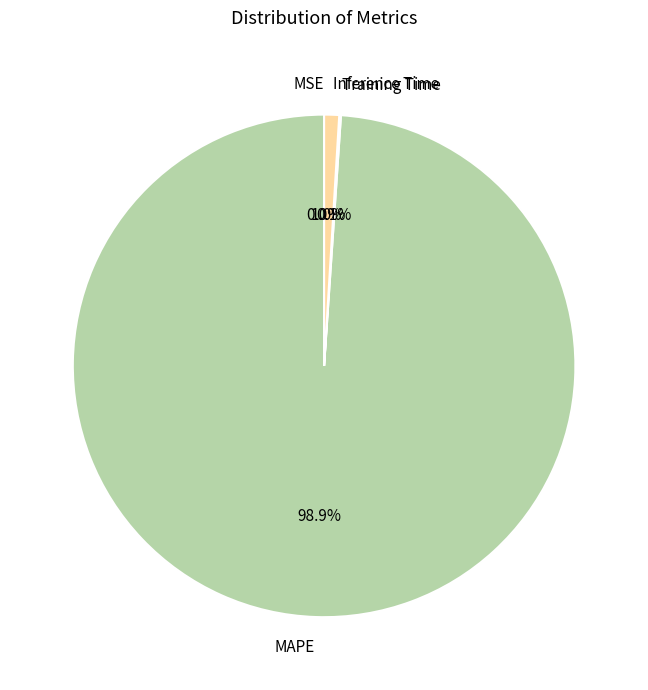

Which category has the biggest portion of the pie?

MAPE